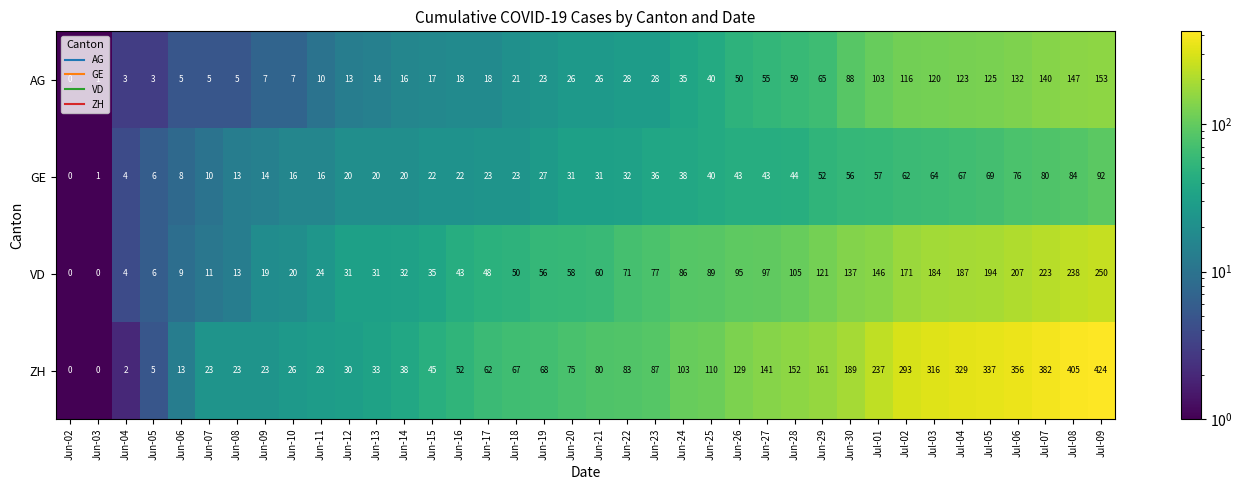

What is the greatest value displayed?

424